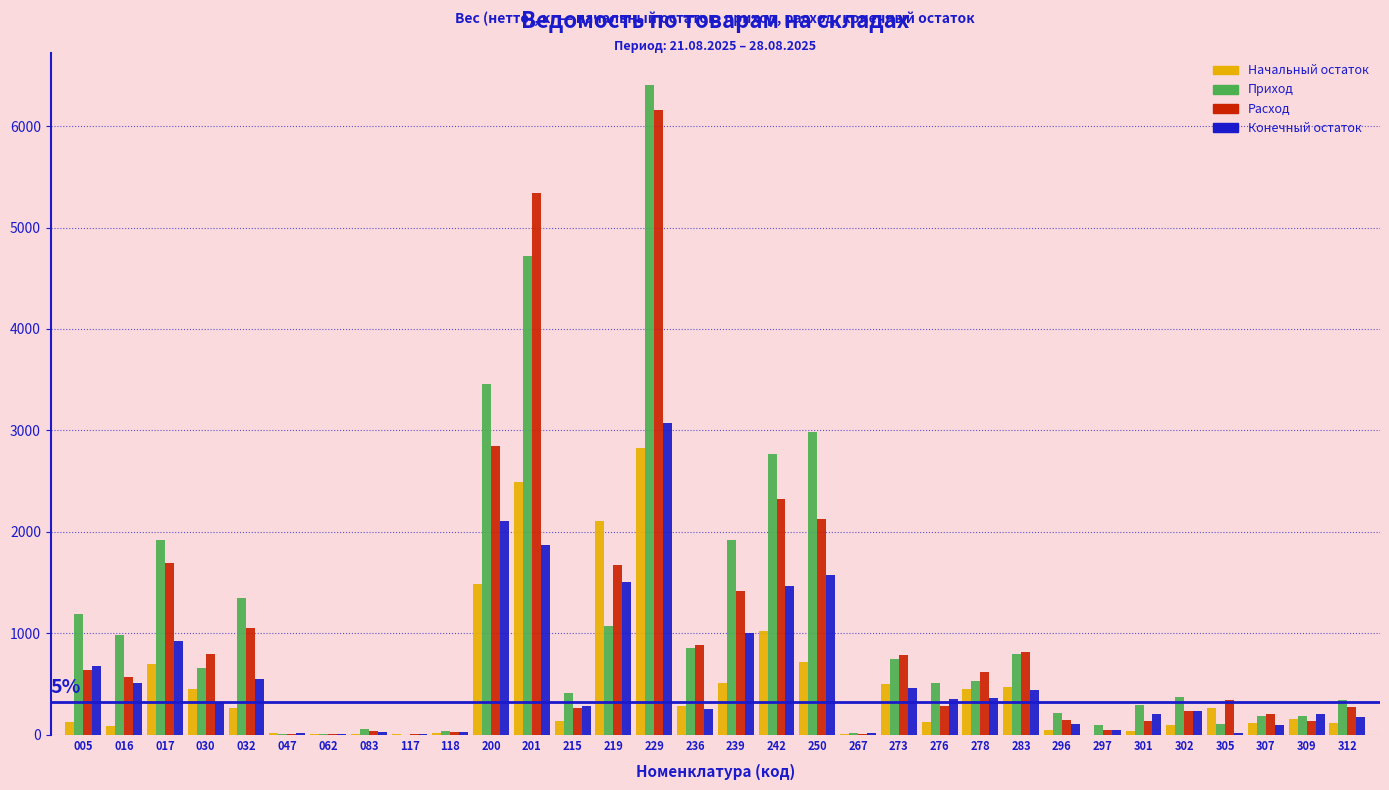

At which category is the sum across all series the highest?

229